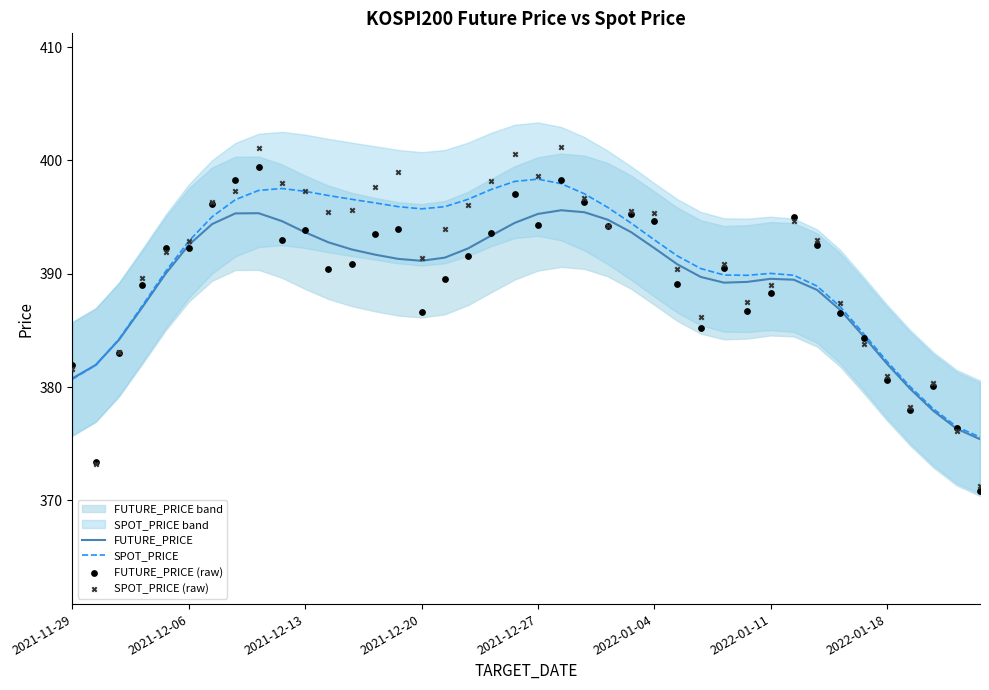

Which series has the largest total across all categories?

SPOT_PRICE